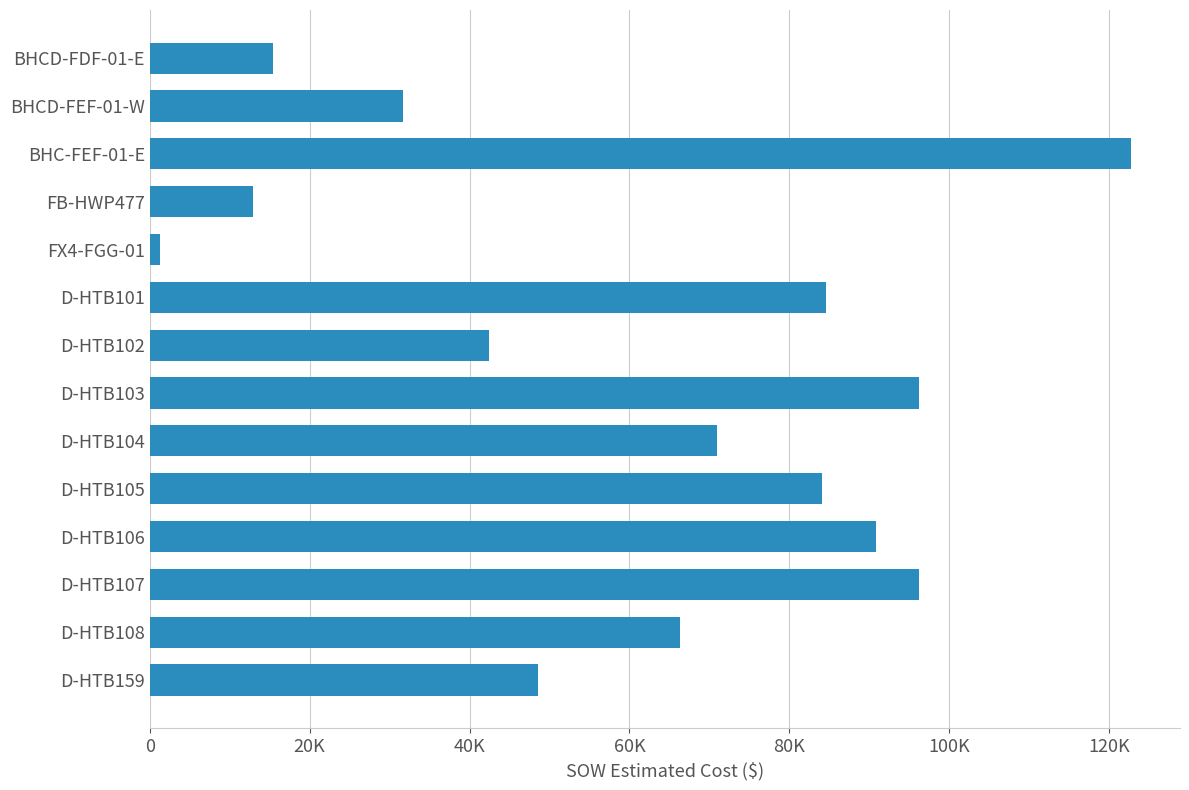

Are the bars horizontal?

Yes